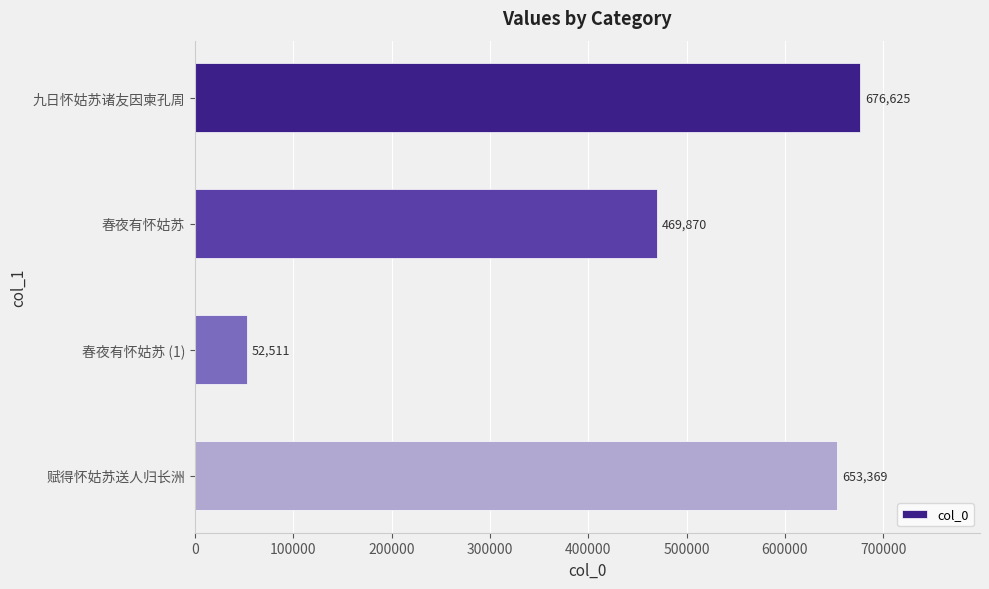

Is it true that the value at 九日怀姑苏诸友因柬孔周 is 676625?

True